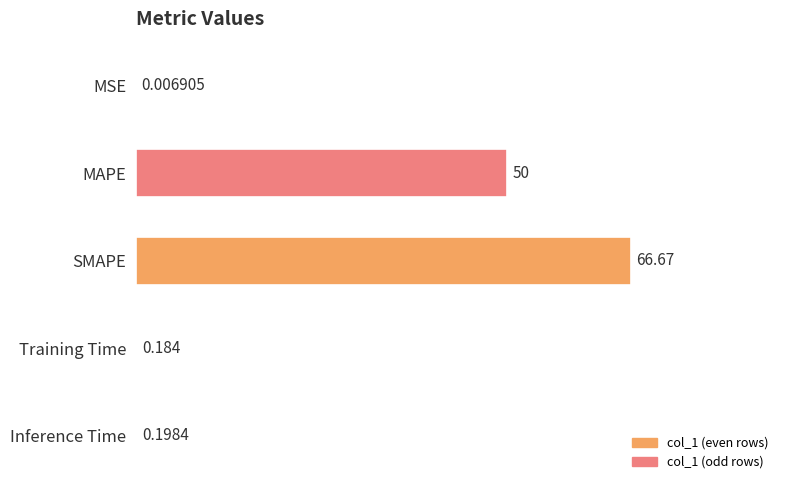

At which category does the chart reach its peak across all series?

SMAPE